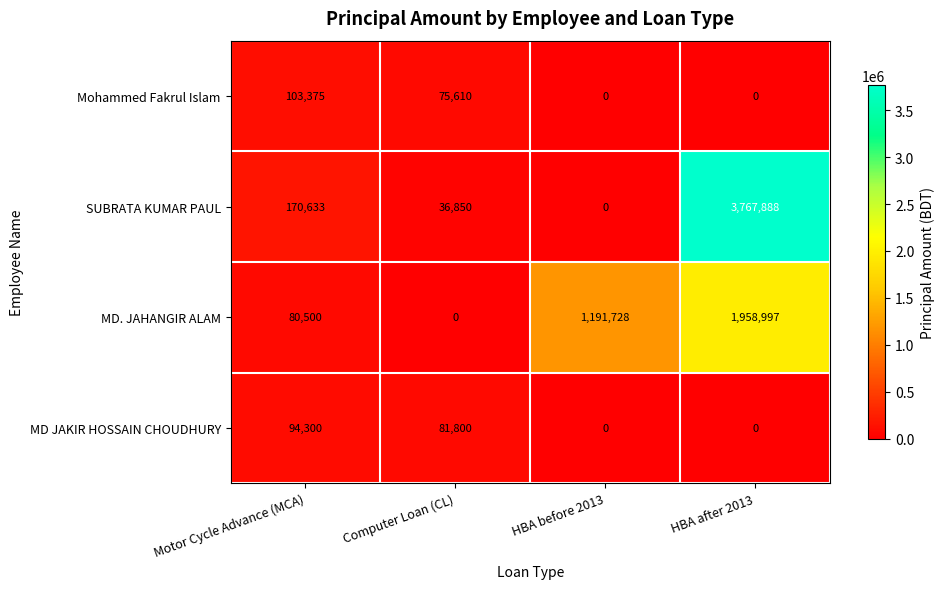

What is the difference between the maximum and minimum values in the MD. JAHANGIR ALAM series?

1958997